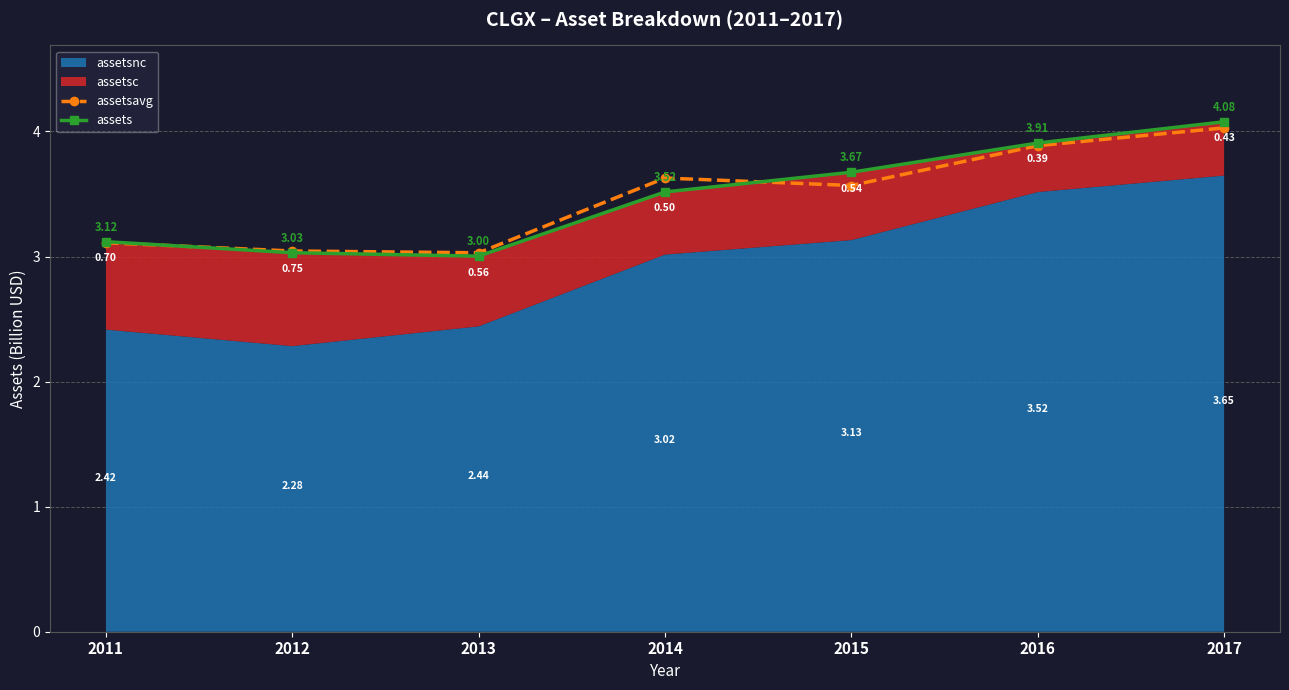

Where is the first local maximum for assetsavg?

2014